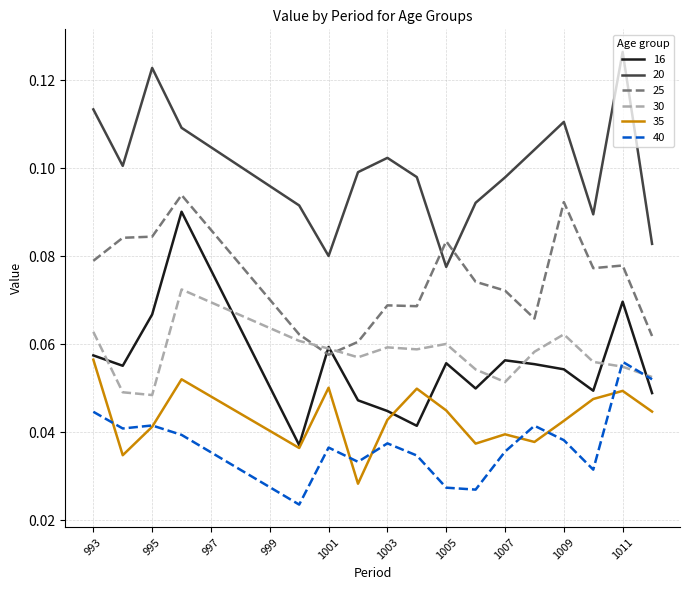

Which series has the largest total across all categories?

20